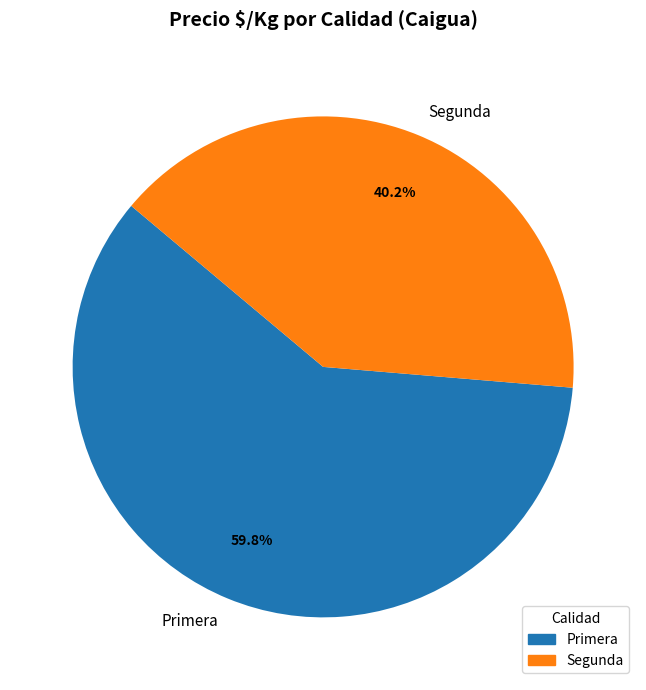

To the nearest percent, what percentage of the pie is Primera?

60%